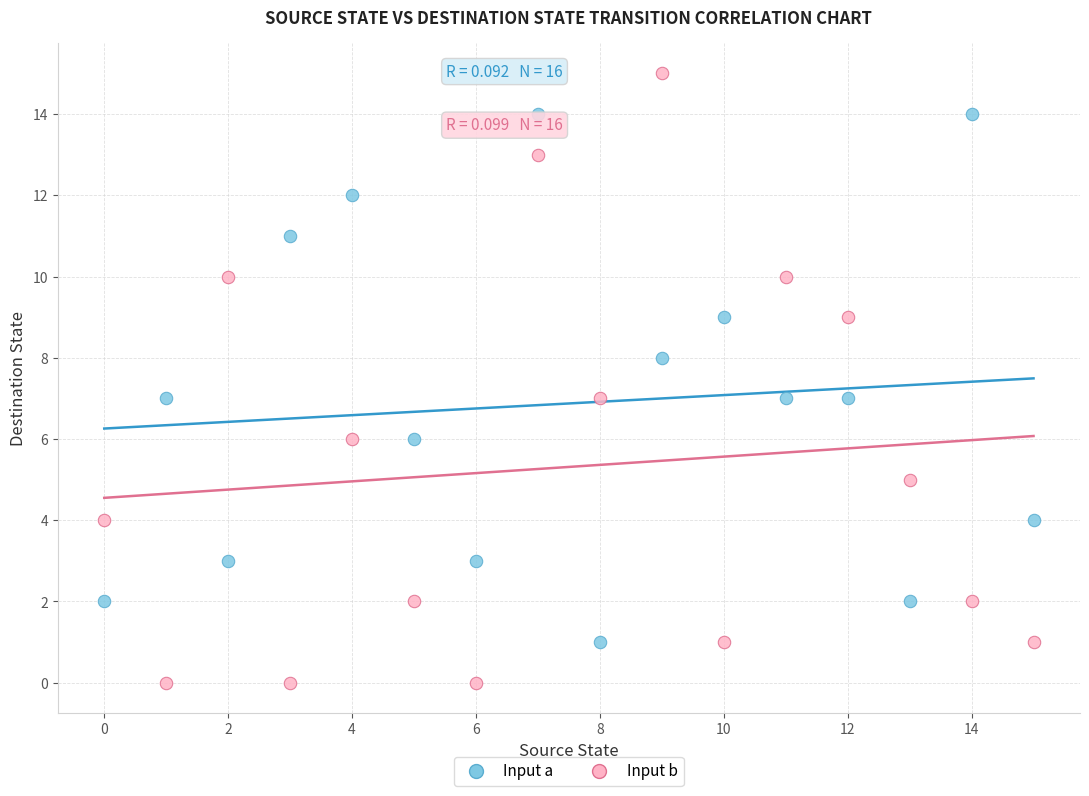

Which series reaches the maximum Y coordinate?

Input b